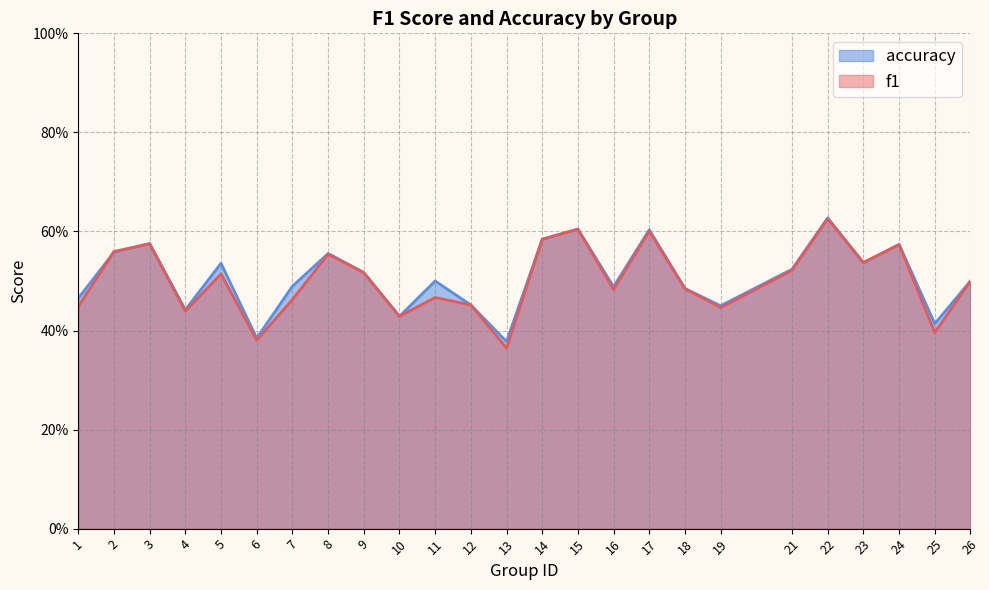

Which has a higher value, 23 or 21?

23